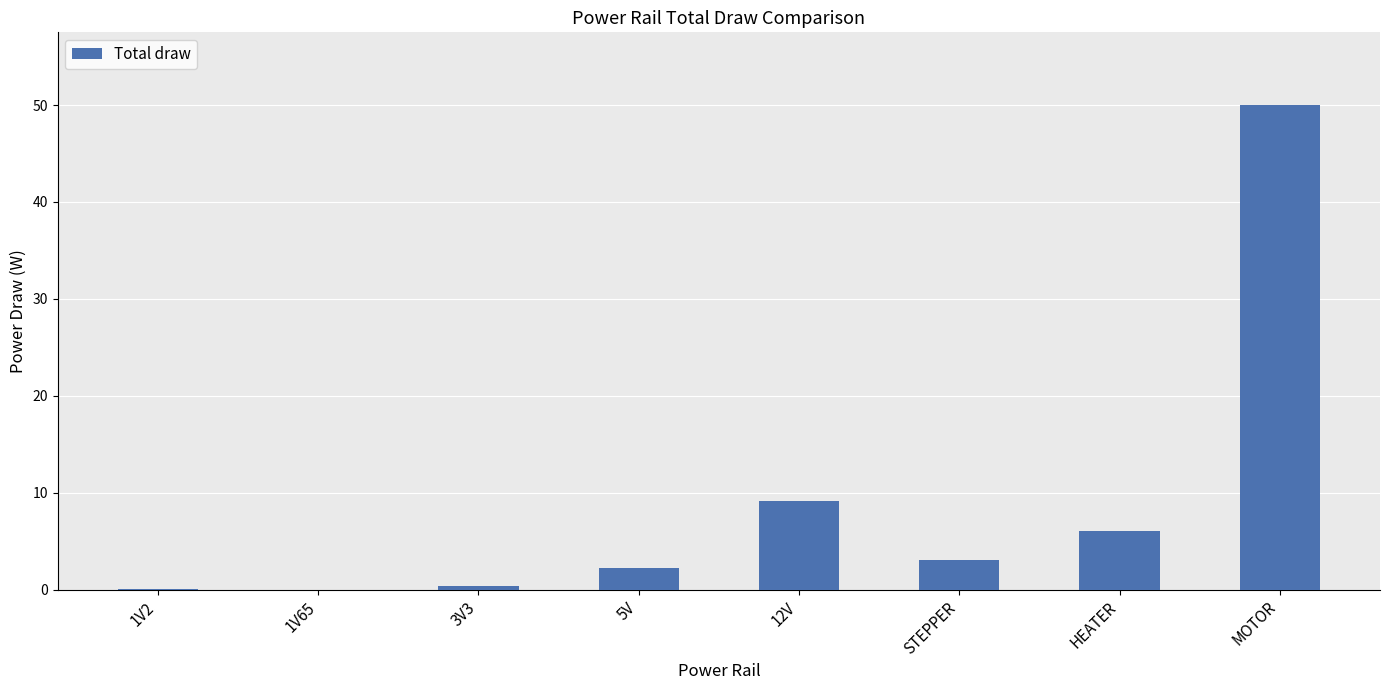

The chart shows a value of 1.2 at STEPPER. True or false?

False